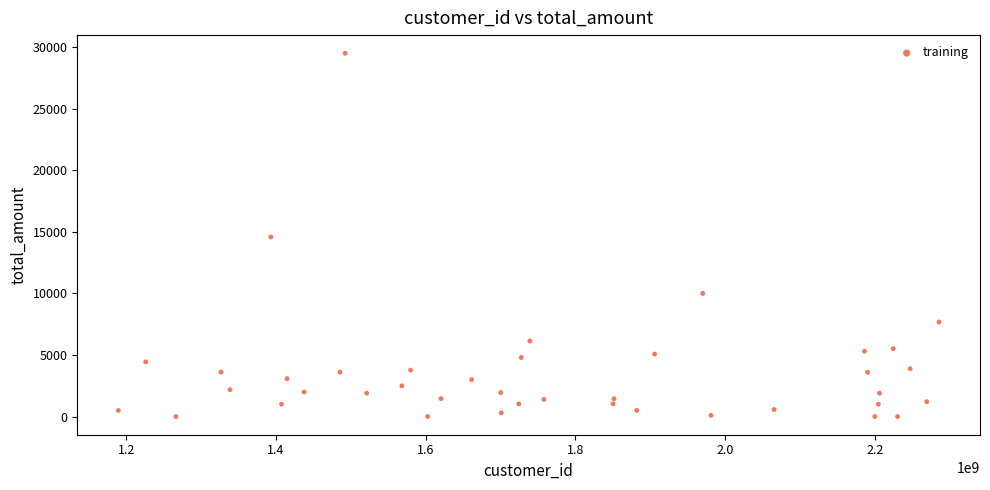

What is the range of Y values (max minus min)?

29500